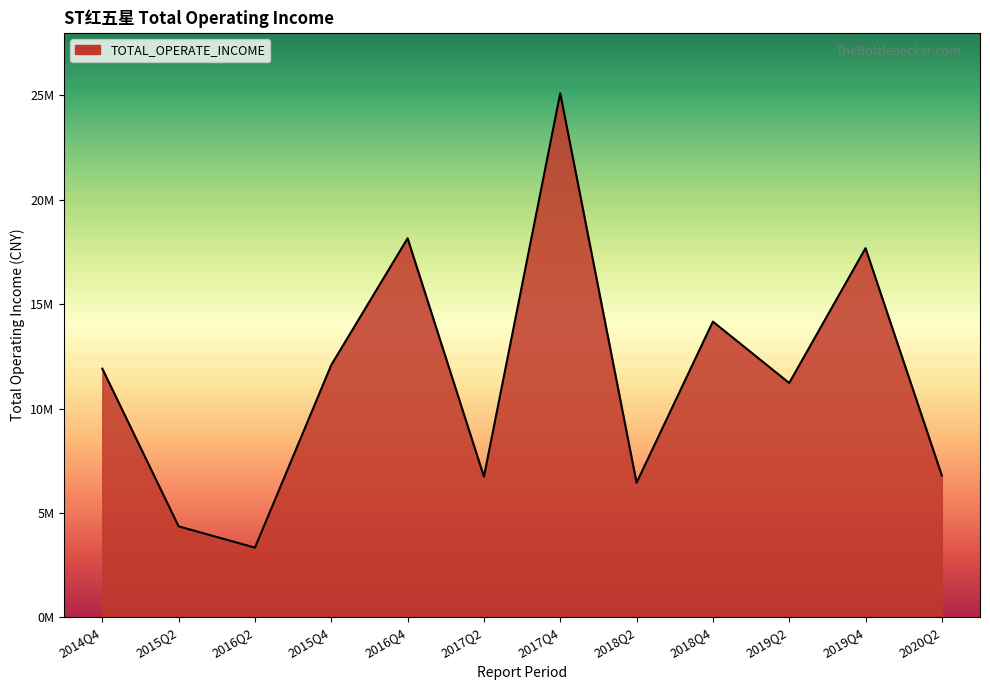

What is the difference between the maximum and second lowest values?

20745496.4